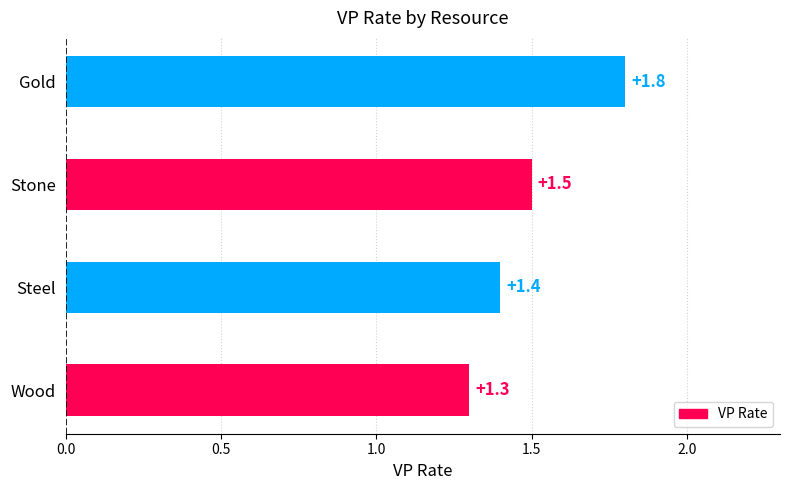

Count the values in the range 1 to 2.

4